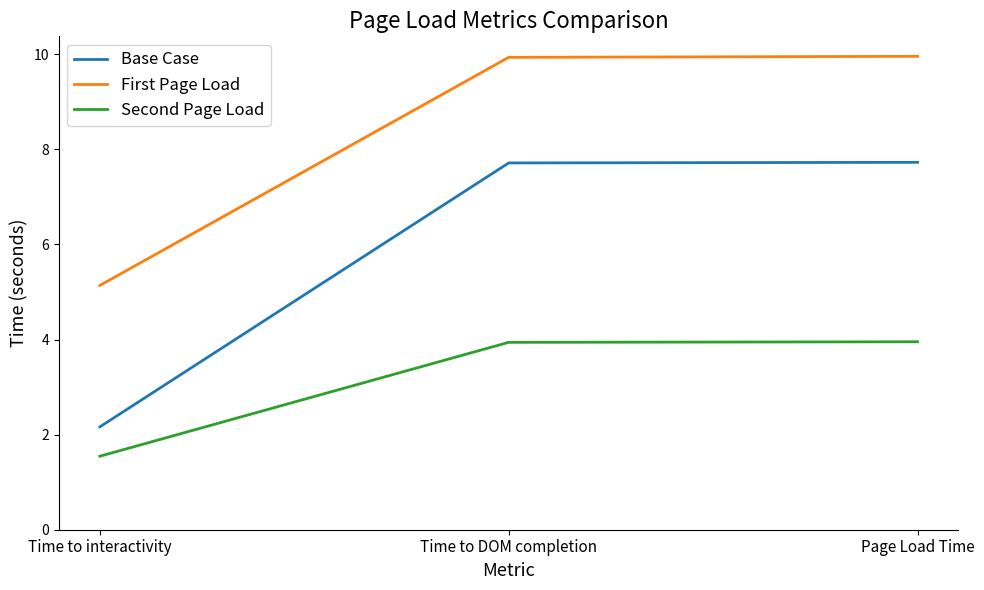

What position from the right is Time to interactivity?

3